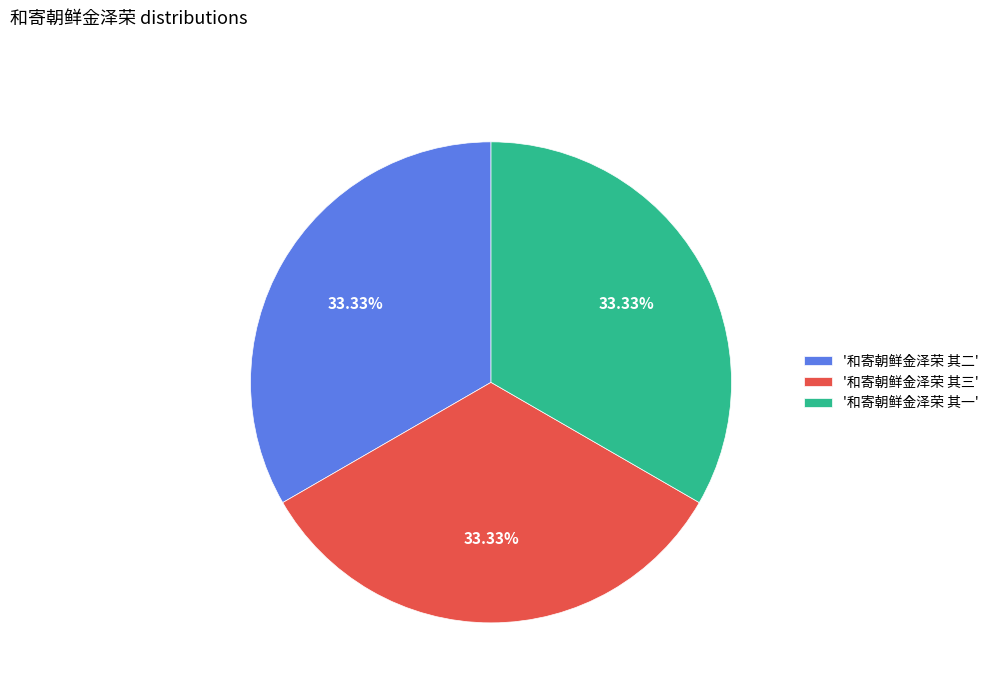

Combined, do '和寄朝鲜金泽荣 其三' and '和寄朝鲜金泽荣 其一' account for over 50%?

Yes